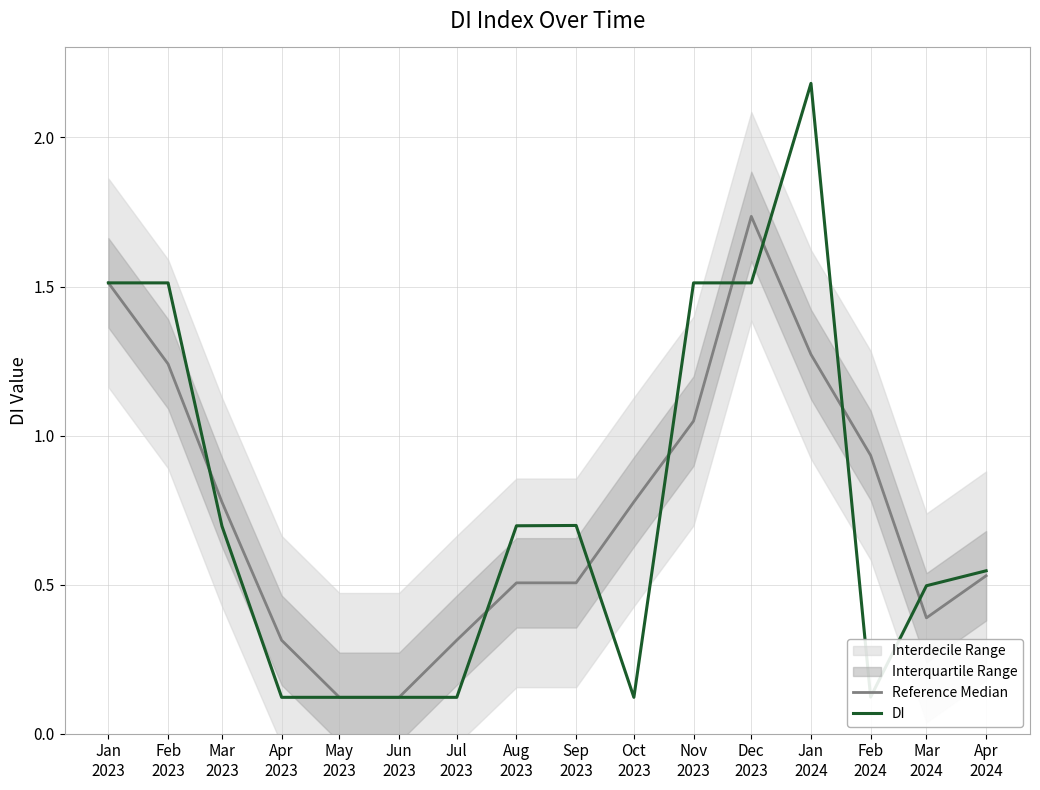

What is the label of the 10th point from the right?

Jul
2023